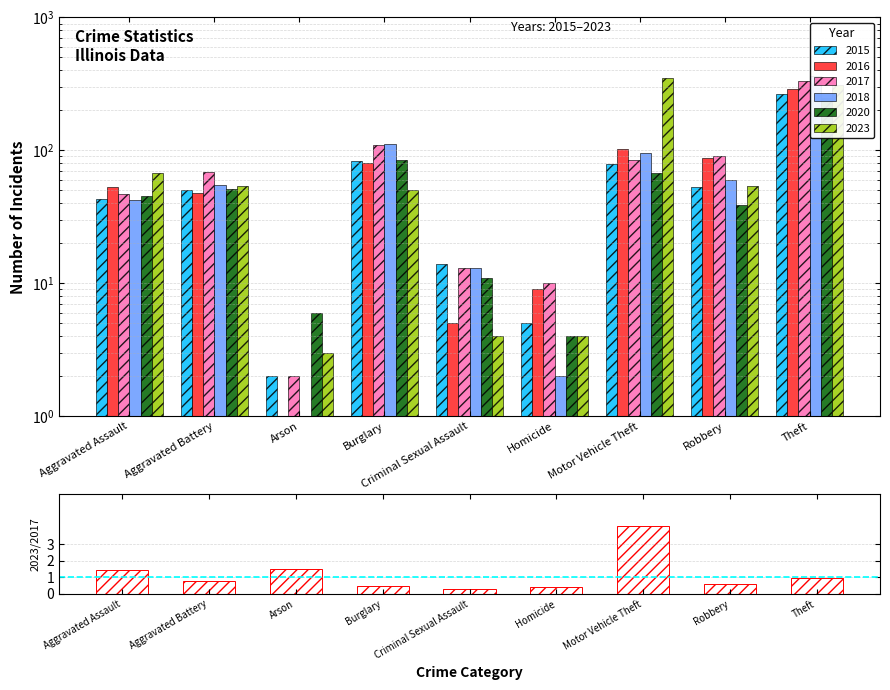

What is the change in value from Arson to Criminal Sexual Assault?

-1.2